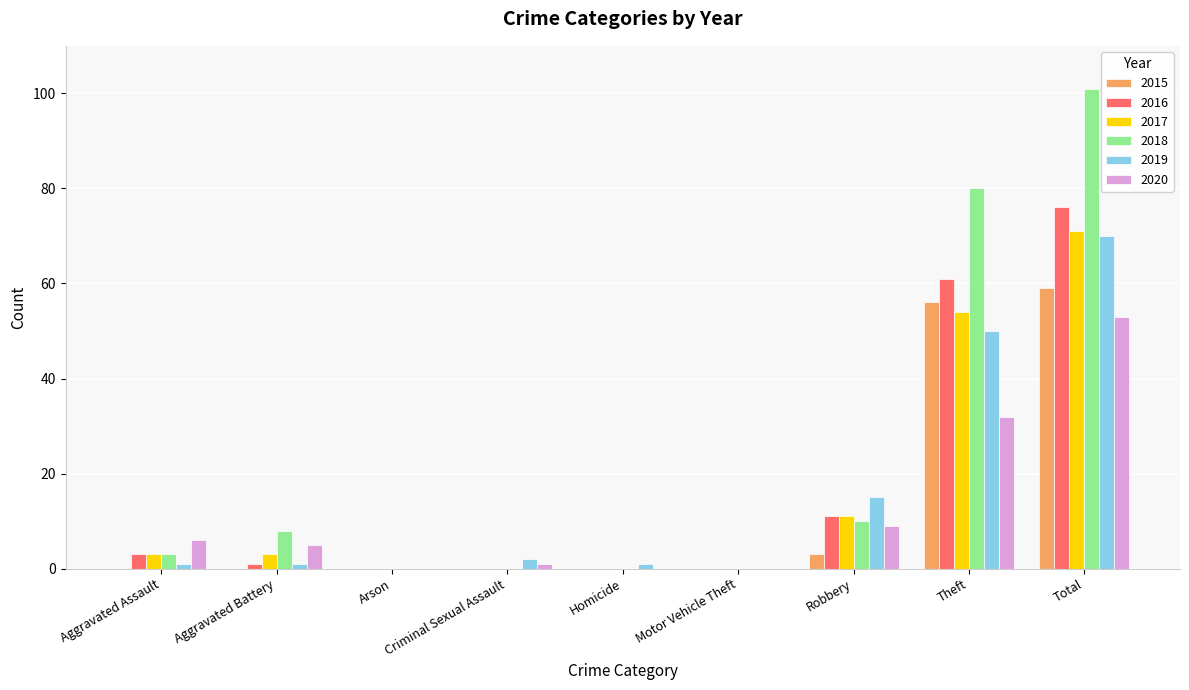

Count the number of categories in the chart.

9